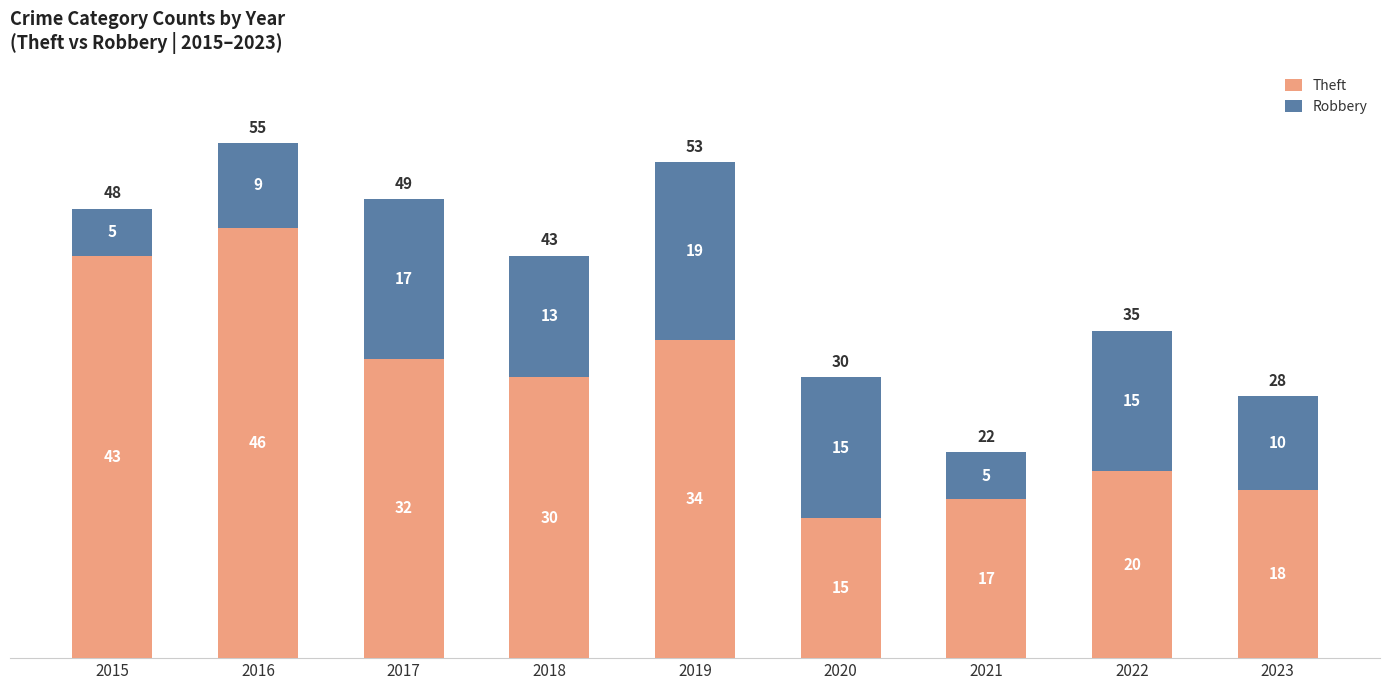

What is the minimum value for Theft?

15